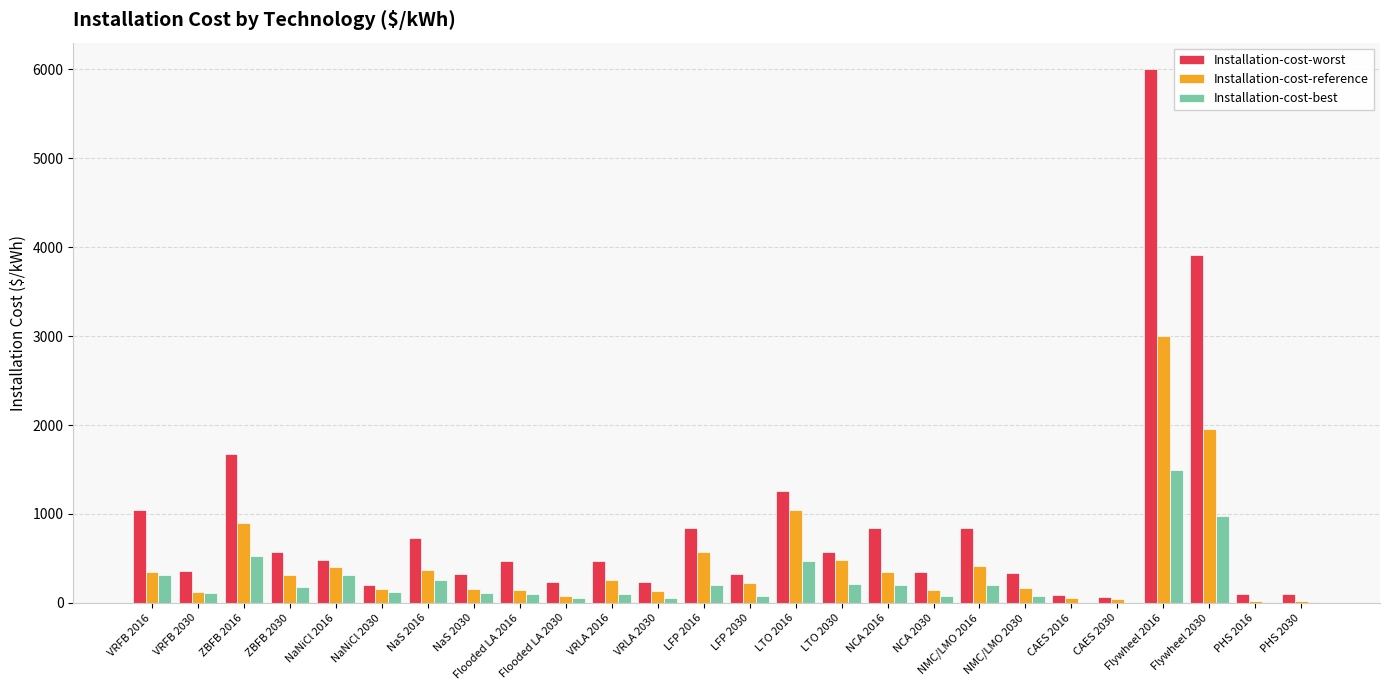

Which series changed the most between NaNiCl 2016 and Flywheel 2016?

Installation-cost-worst